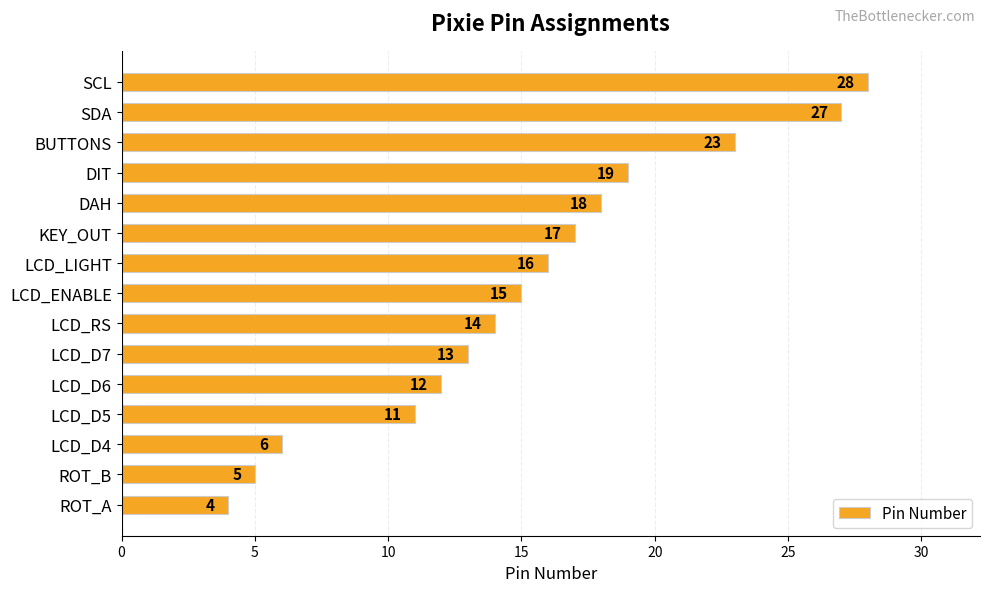

Which label corresponds to the largest value in the chart?

SCL